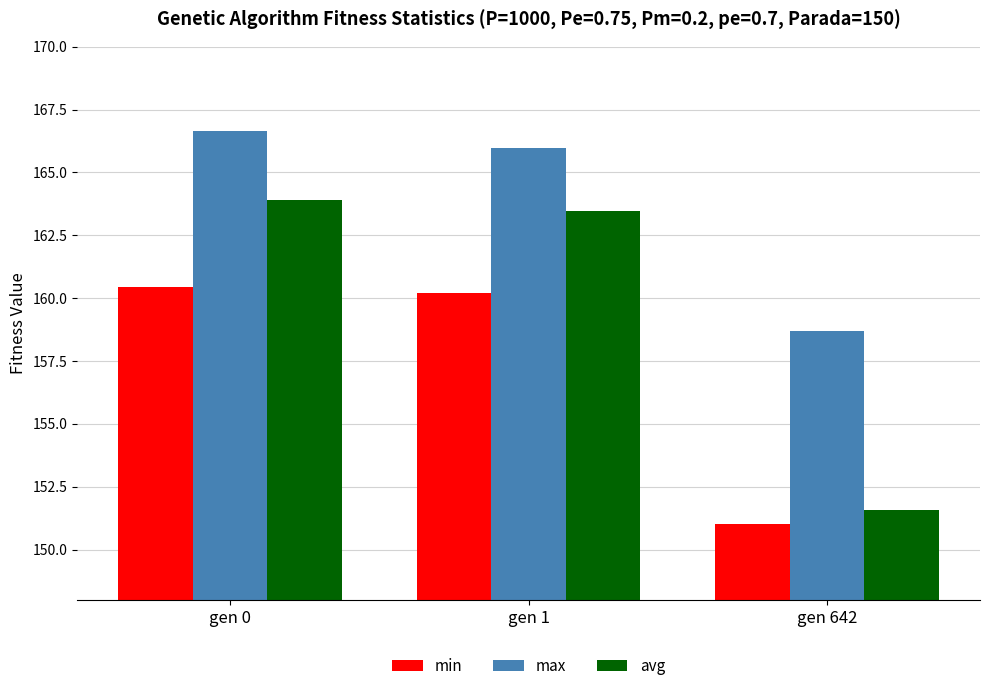

What is the difference between the maximum and minimum values in the max series?

8.0